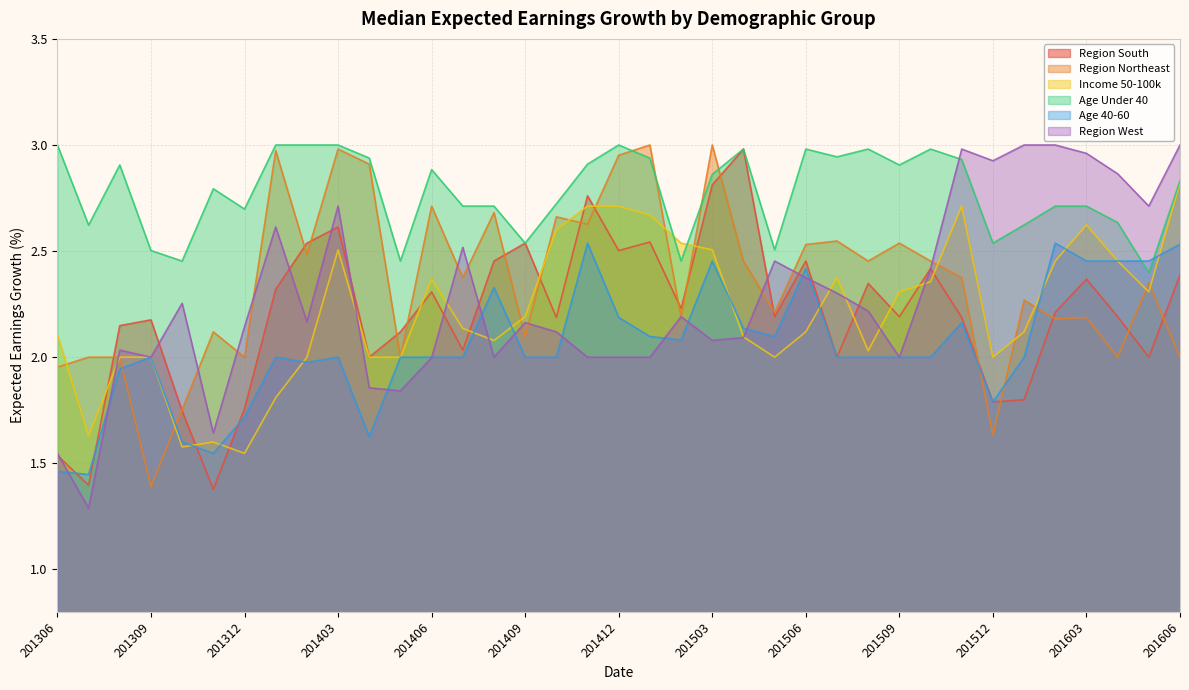

Which series has the widest spread of values?

Region West